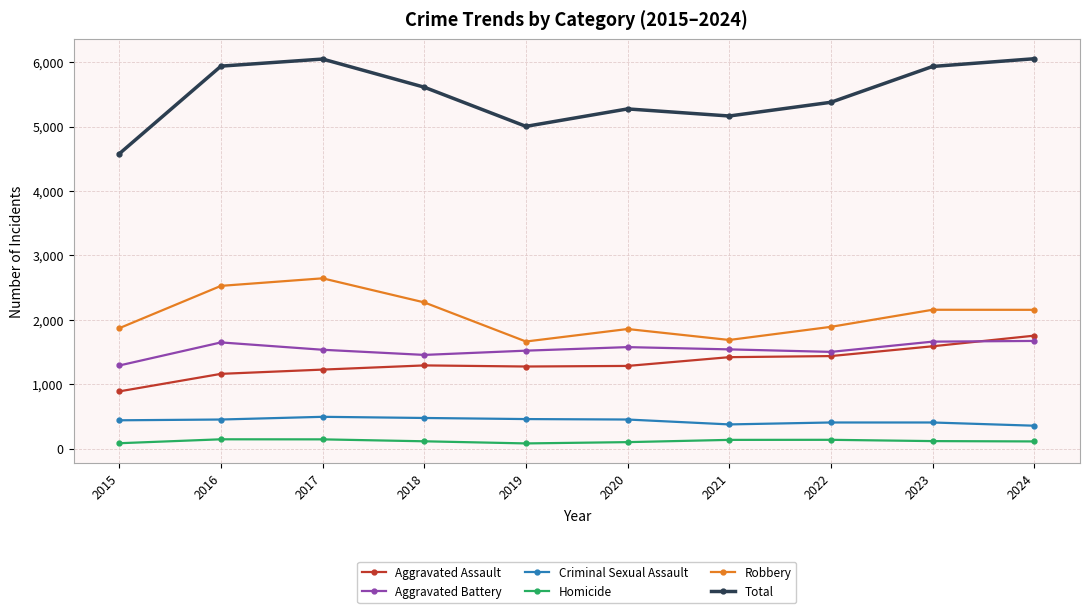

Which series changed the most between 2021 and 2023?

Total